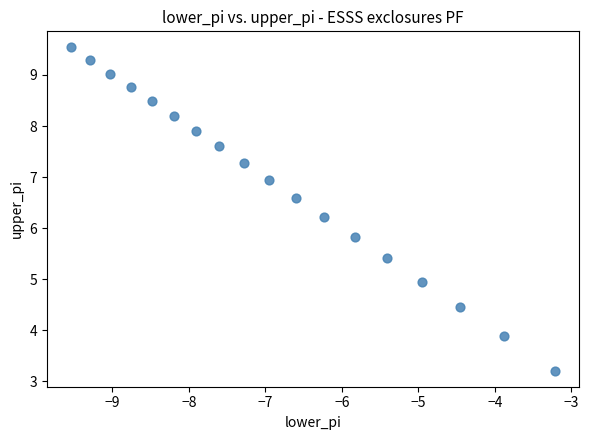

What is the range of X values (max minus min)?

6.3